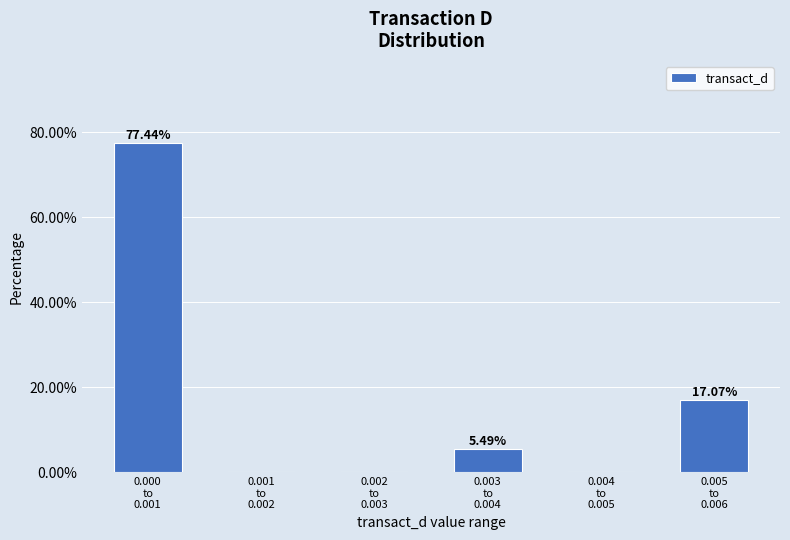

What is the sum of all values?

100.0